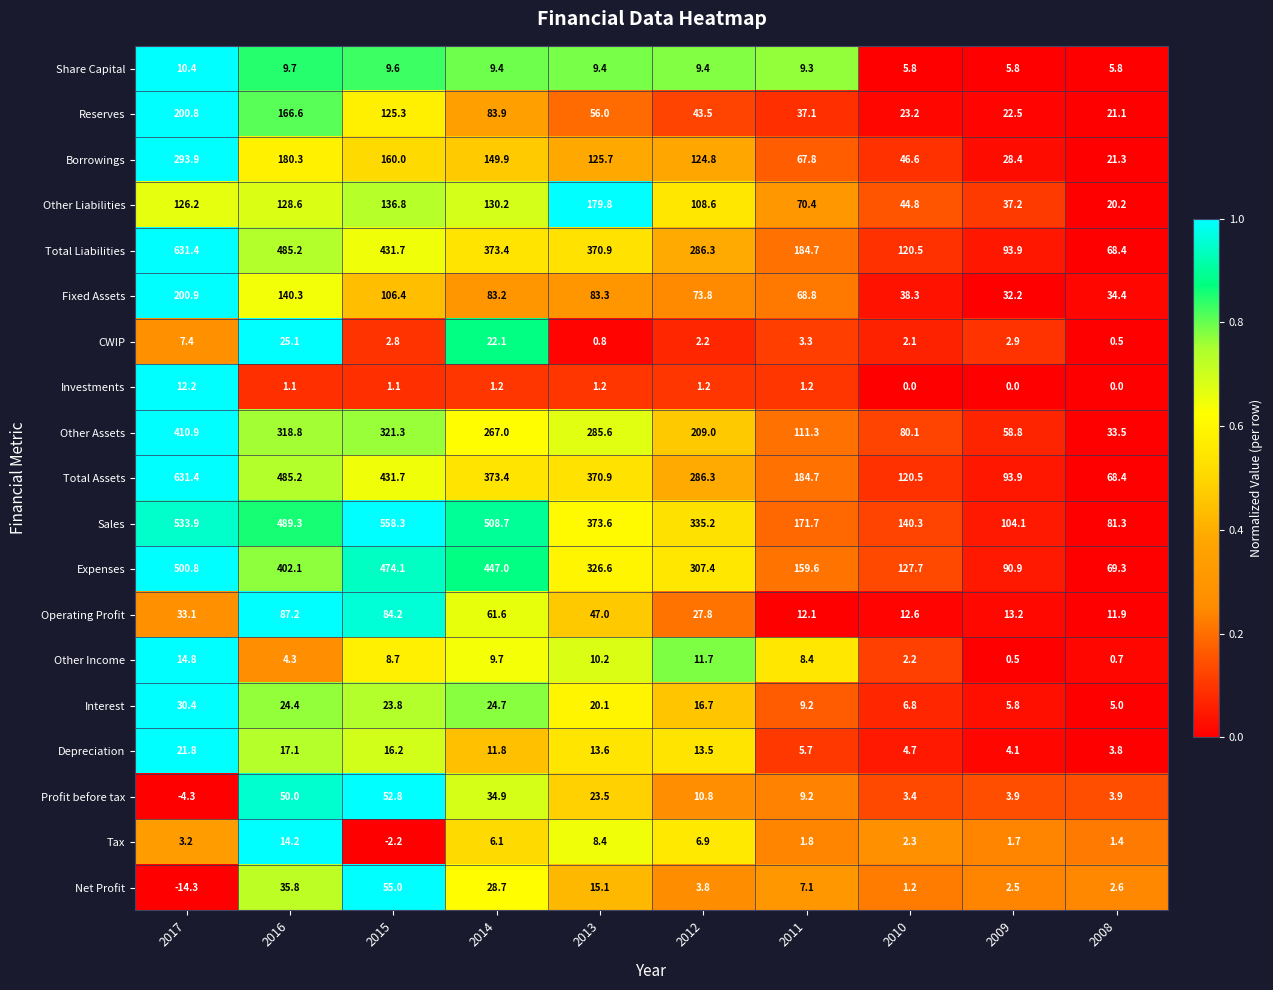

What is the difference between the maximum and minimum values in the Tax series?

16.4